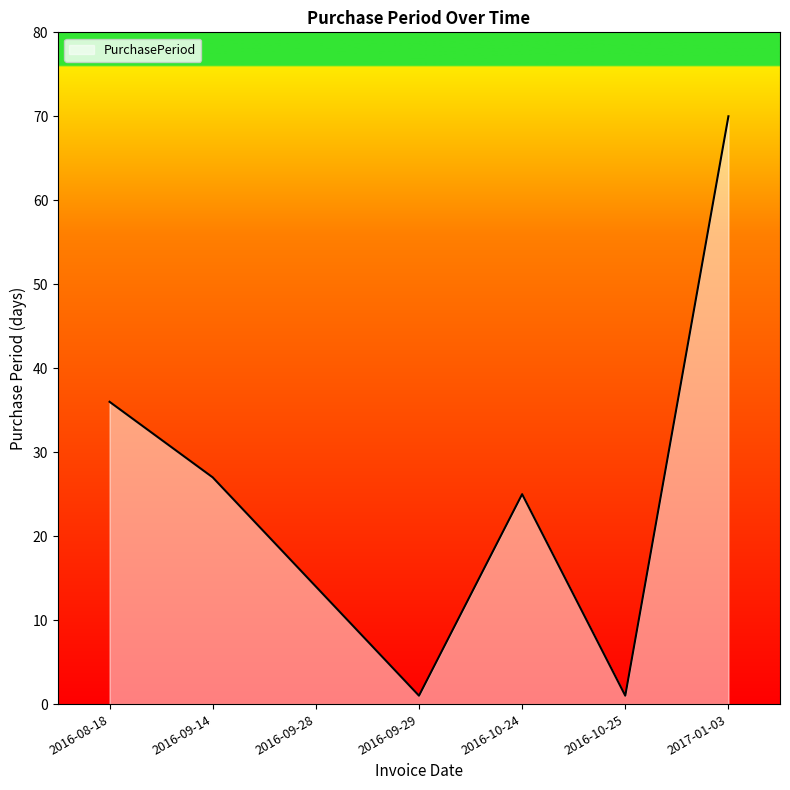

What position from the left is 2016-10-25?

6